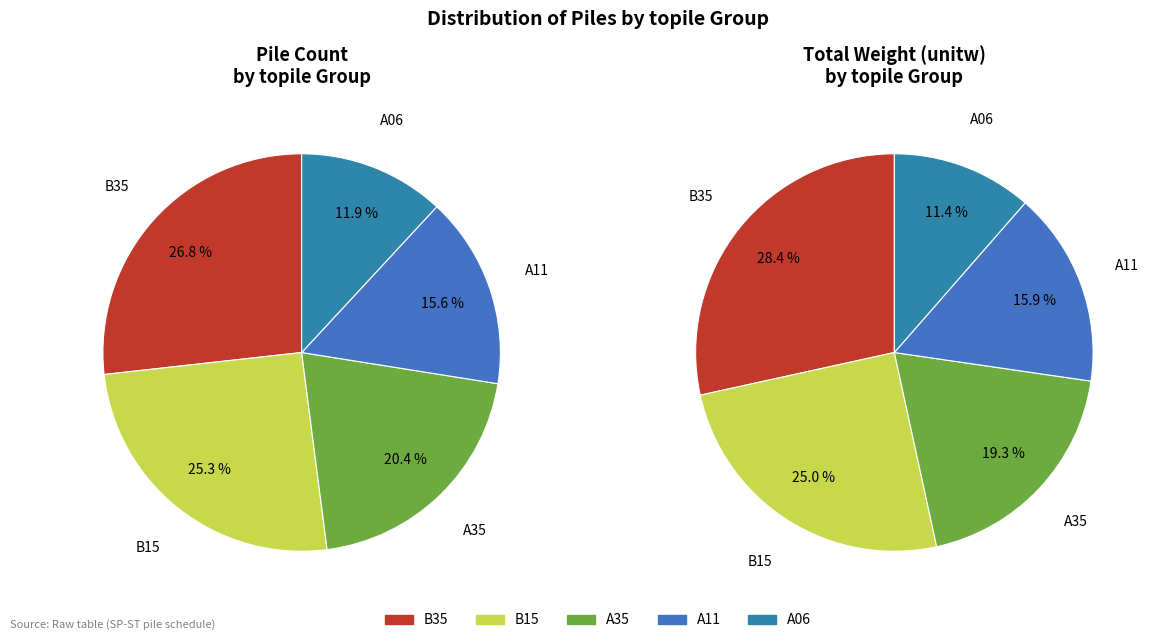

Rank the categories by value from highest to lowest.

B35, B15, A35, A11, A06